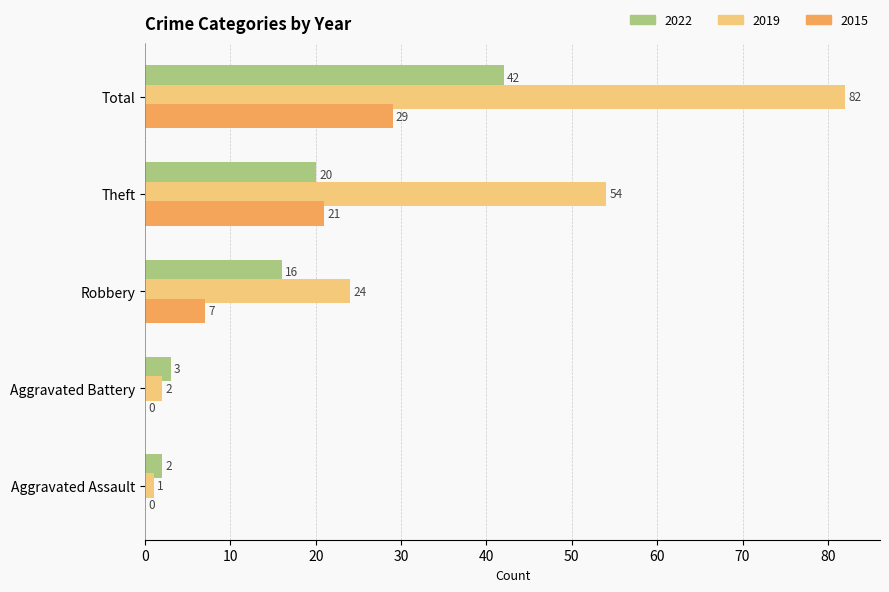

What is the sum of all 2015 values?

57